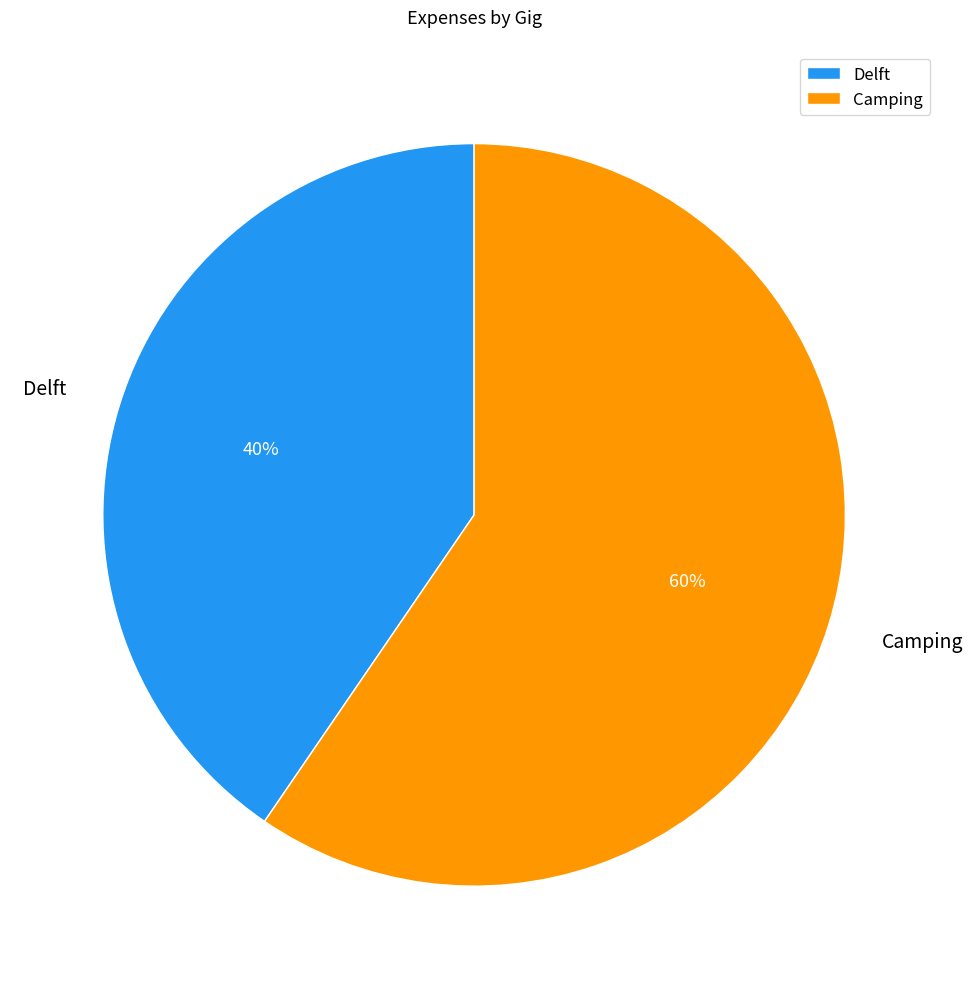

To the nearest percent, what is the combined percentage of Camping and Delft?

100%